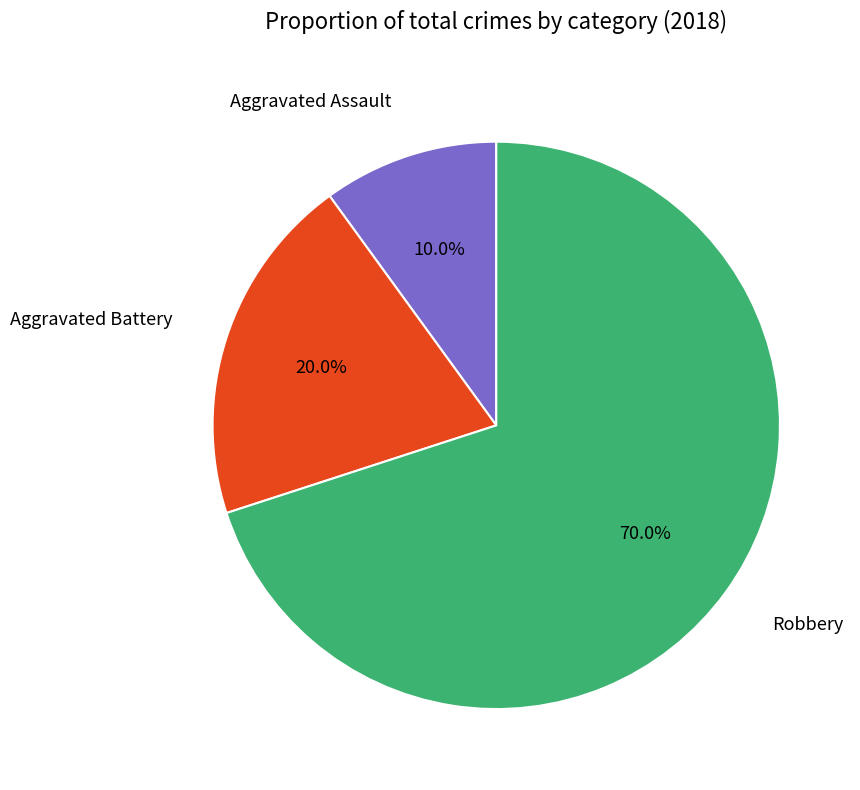

Between Aggravated Battery and Aggravated Assault, which is larger?

Aggravated Battery